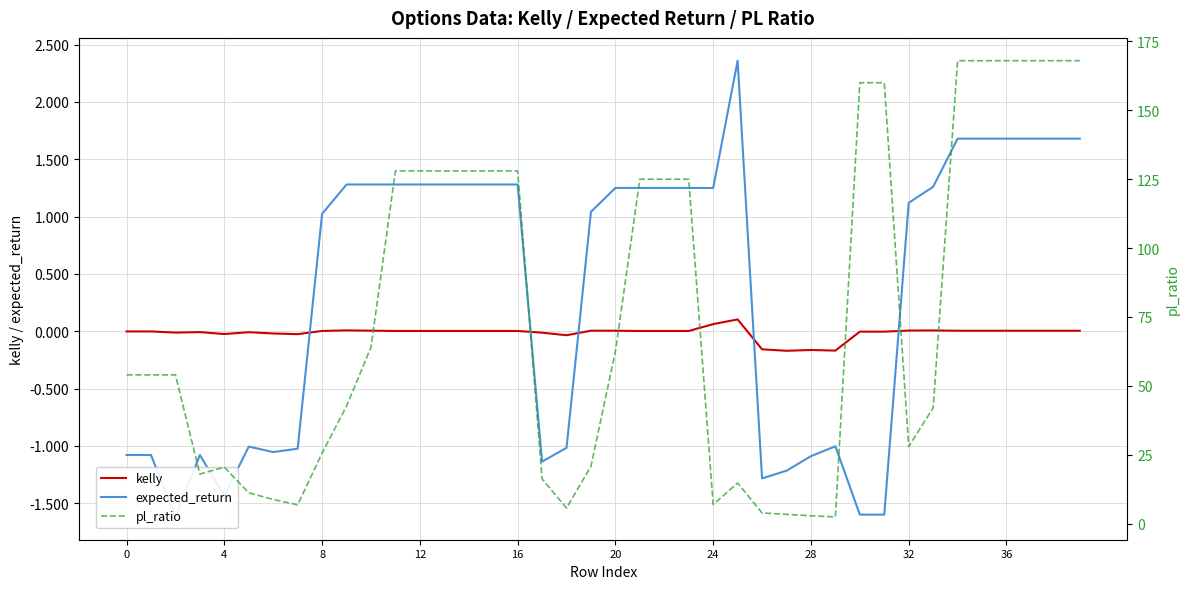

True or false: kelly has more than 1 interior local peaks.

True